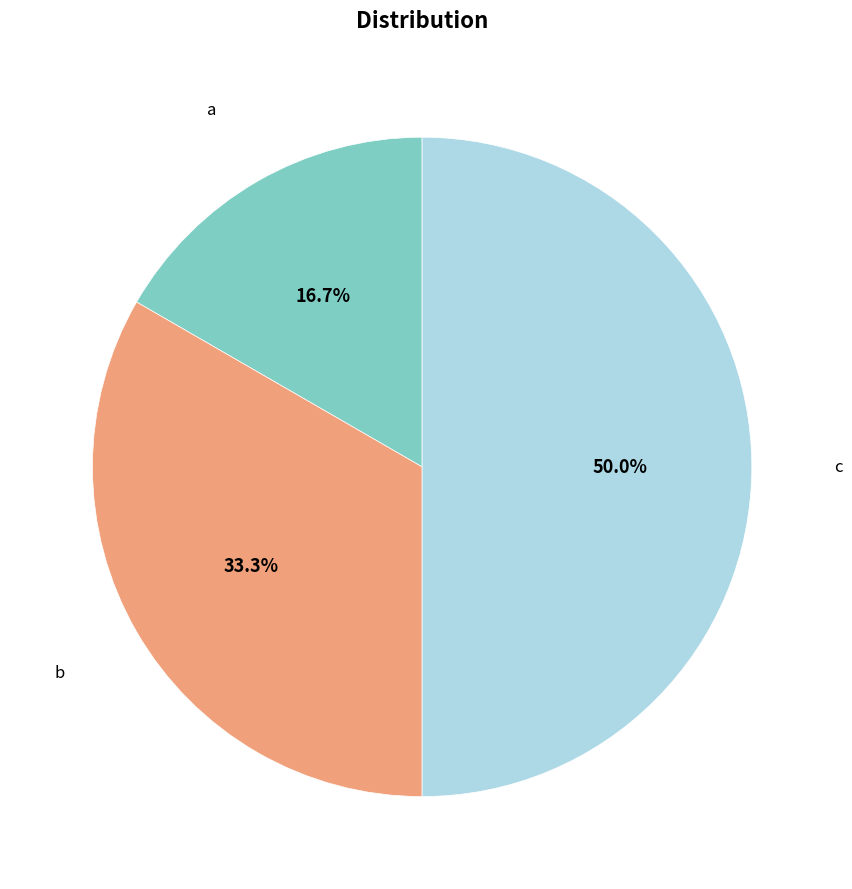

How many segments does this pie chart have?

3